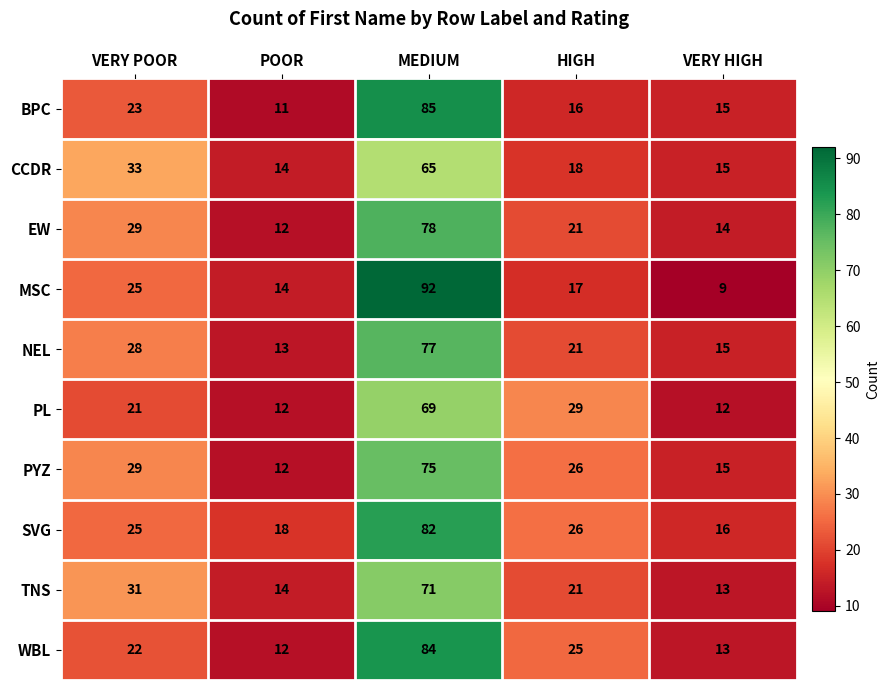

At which category is the sum across all series the highest?

MEDIUM